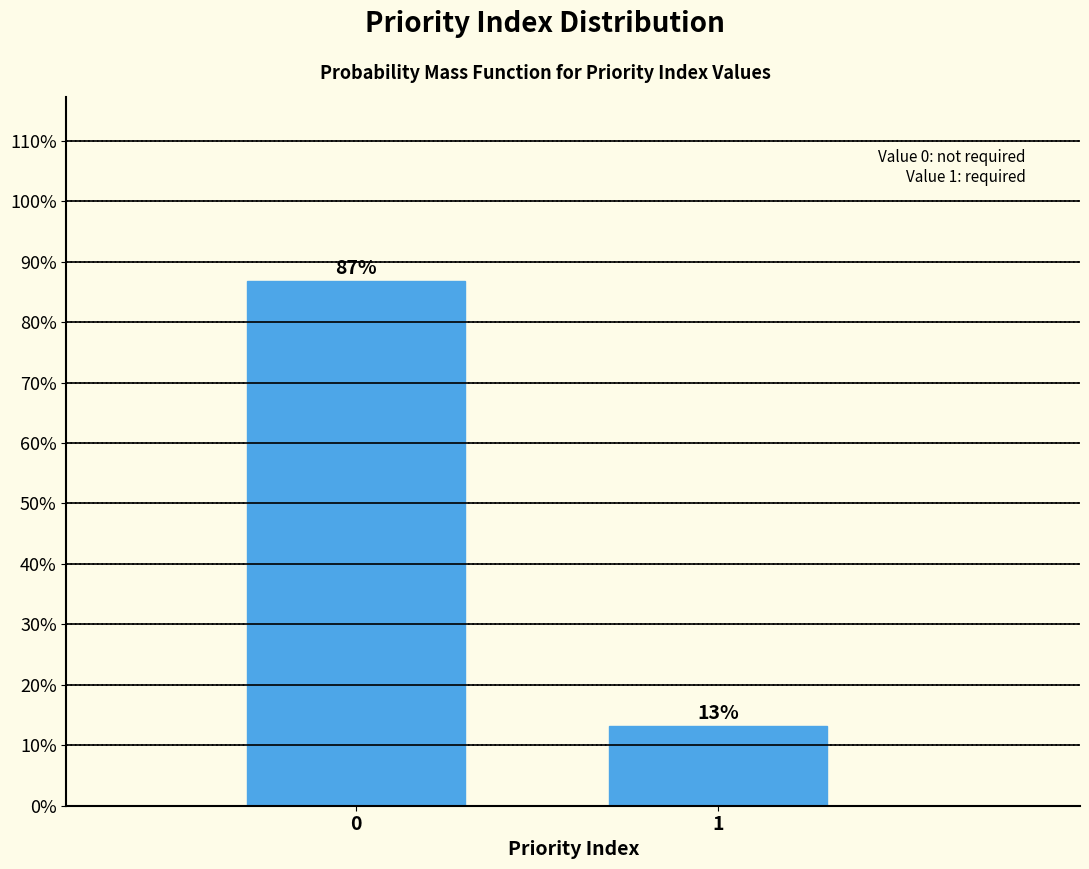

What is the sum of the values at 0 and 1?

100.0